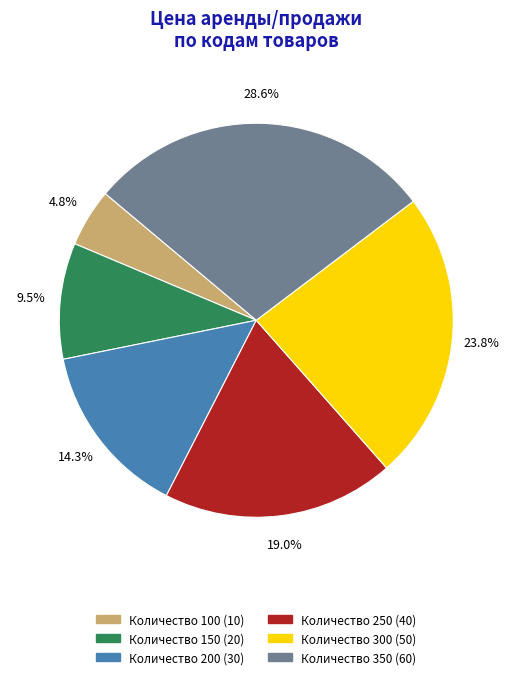

Which slice is the smallest?

Количество 100 (10)